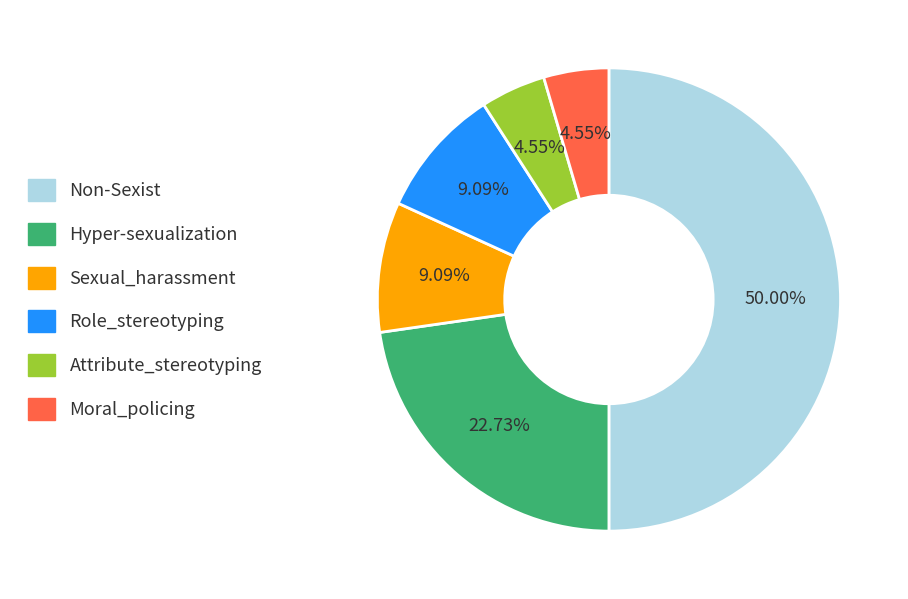

Approximately how many times larger is the value at Hyper-sexualization compared to Attribute_stereotyping?

5.0